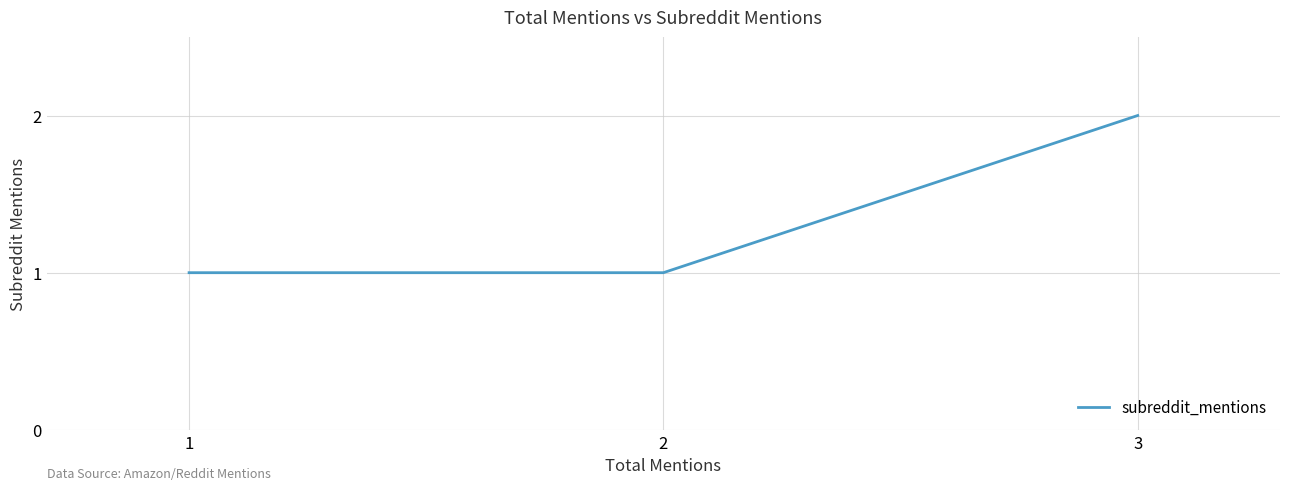

What value does the data have at 1?

1